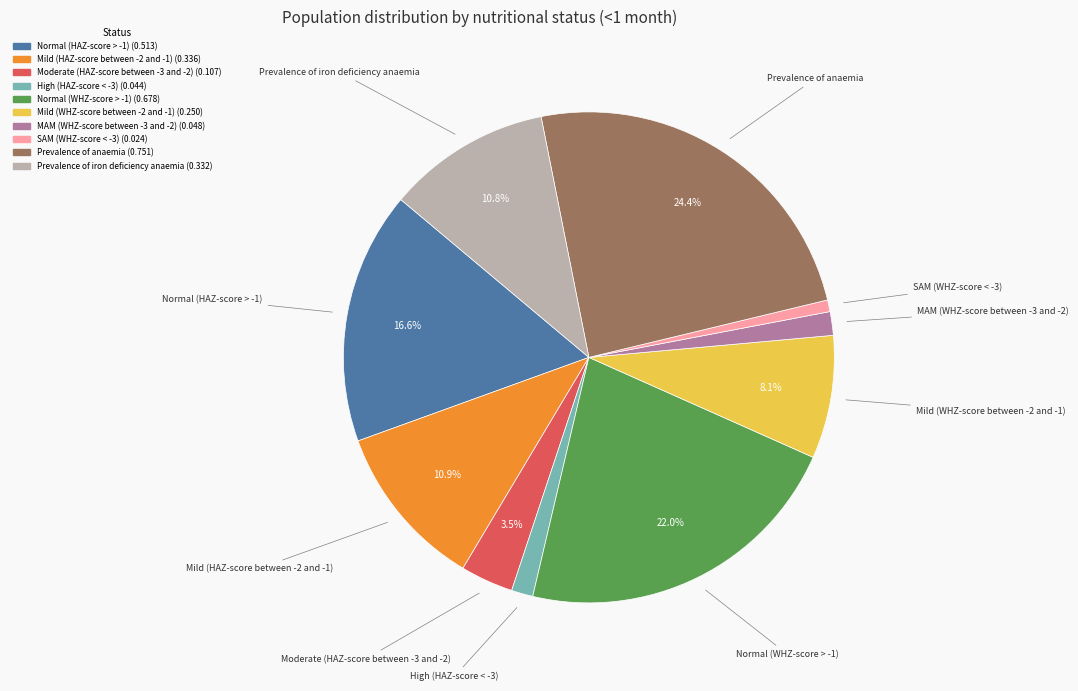

Which slice is the smallest?

SAM (WHZ-score < -3)